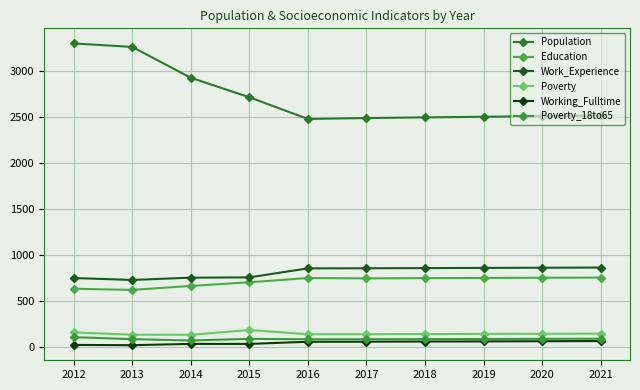

Which series has the largest range (max minus min)?

Population